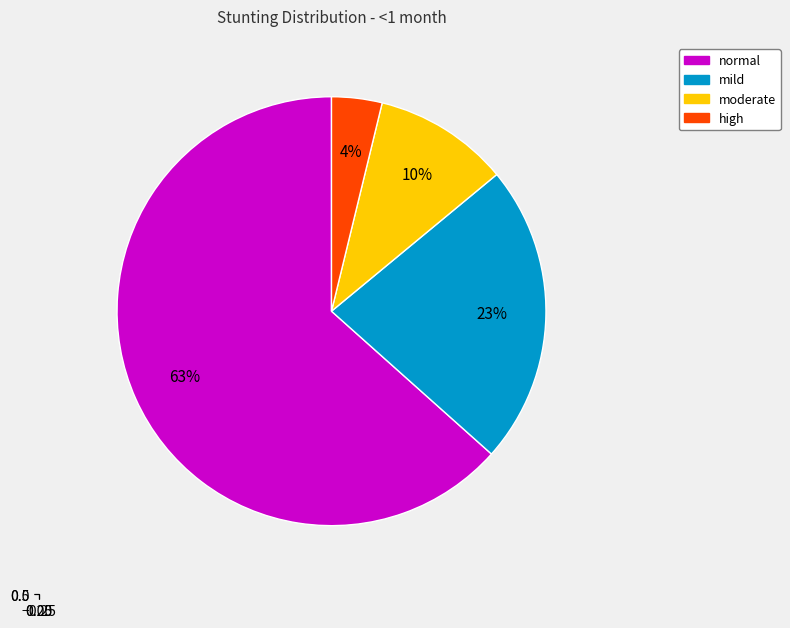

Which category has the biggest portion of the pie?

normal